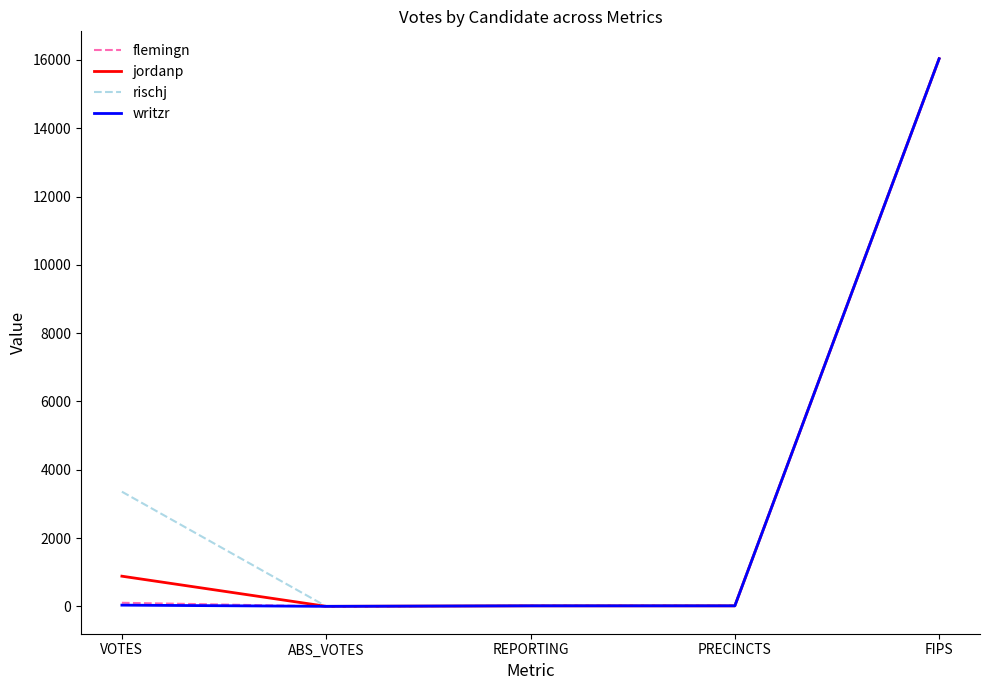

How many lines are shown in the chart?

4